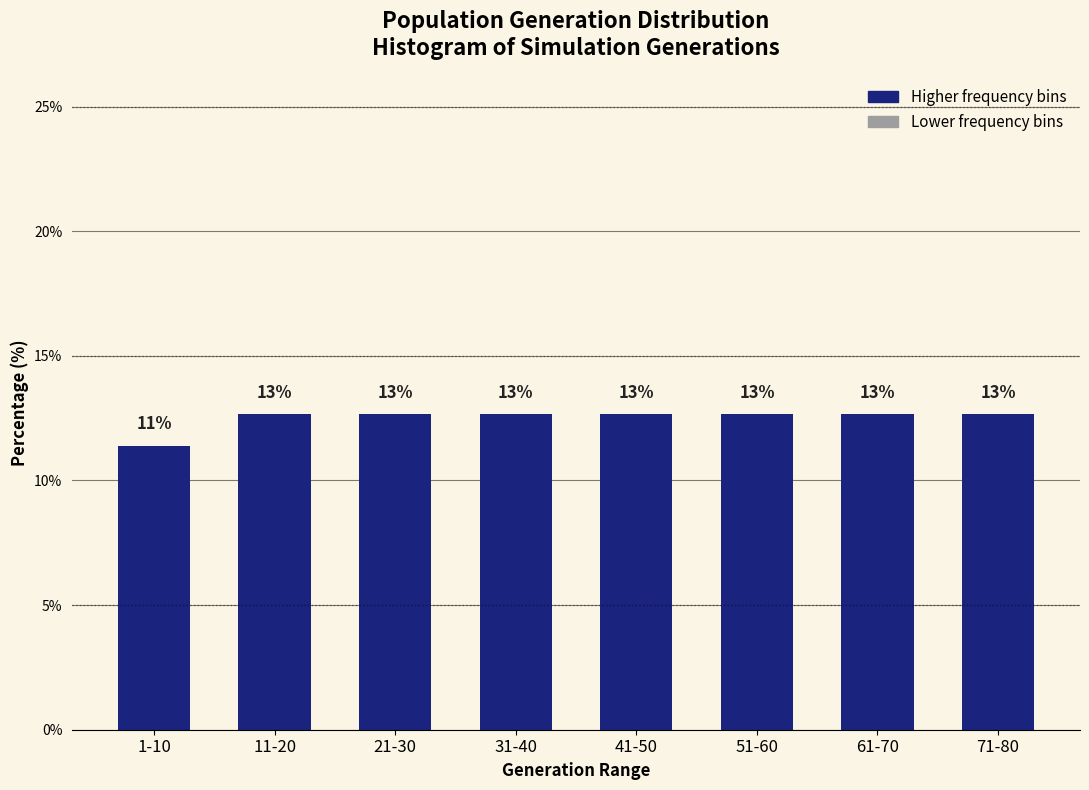

How many bars are there in total?

8